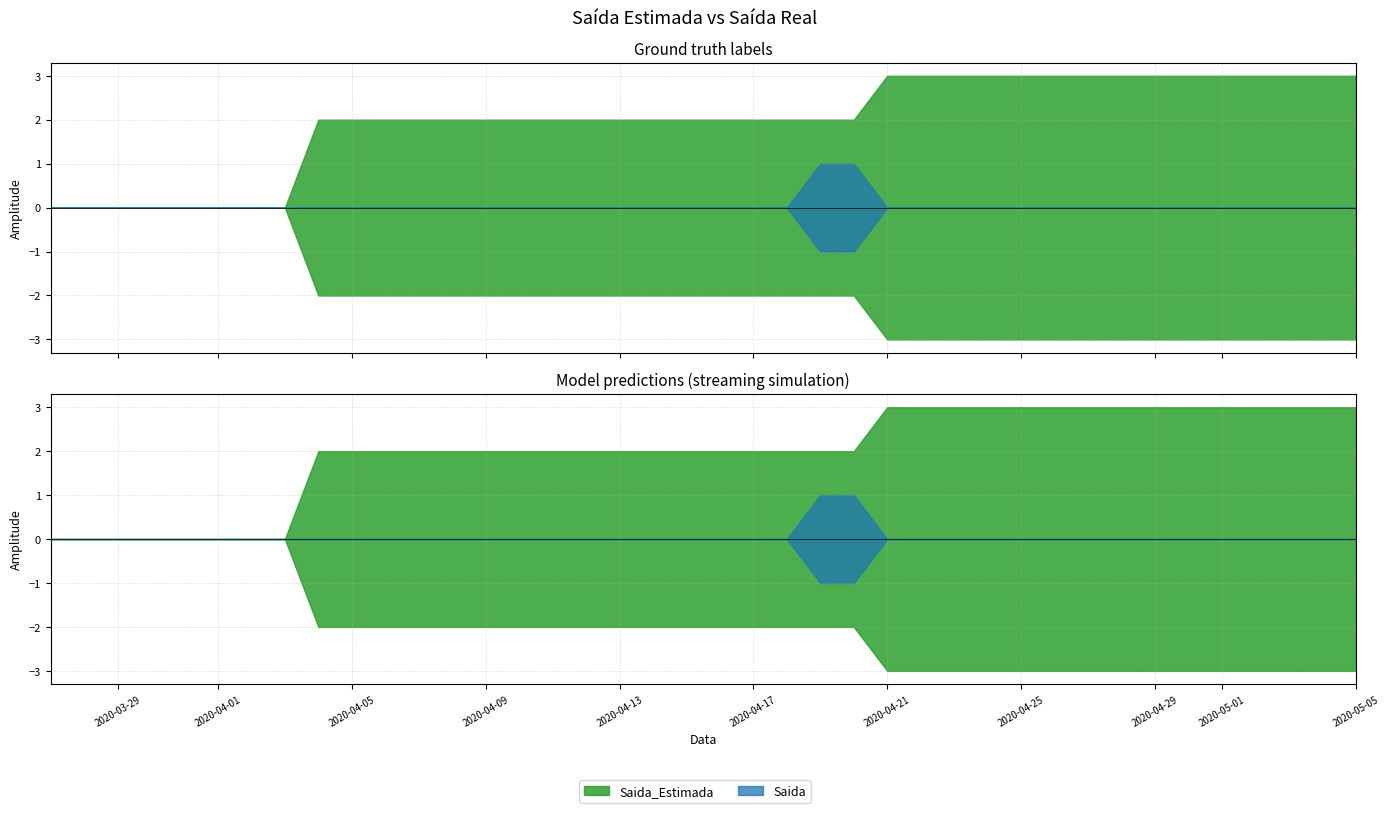

How many lines are shown in the chart?

2